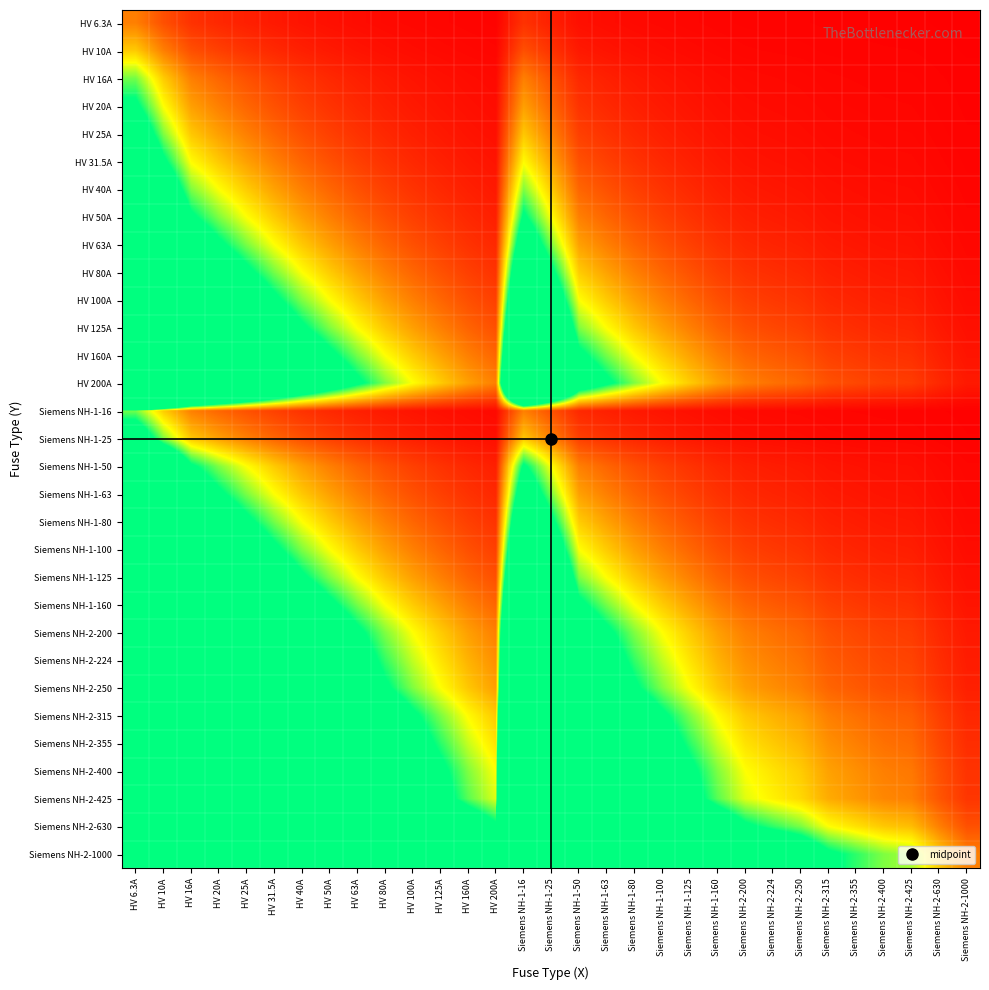

What is the total value across all series at Siemens NH-2-425?

12.6